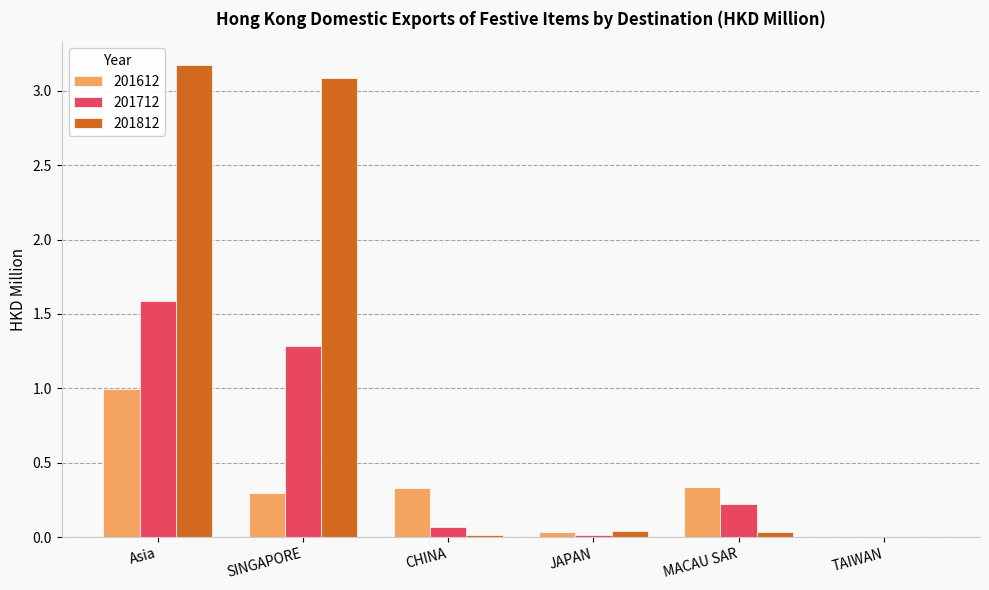

The value of 201812 at SINGAPORE is 3.1. True or false?

True